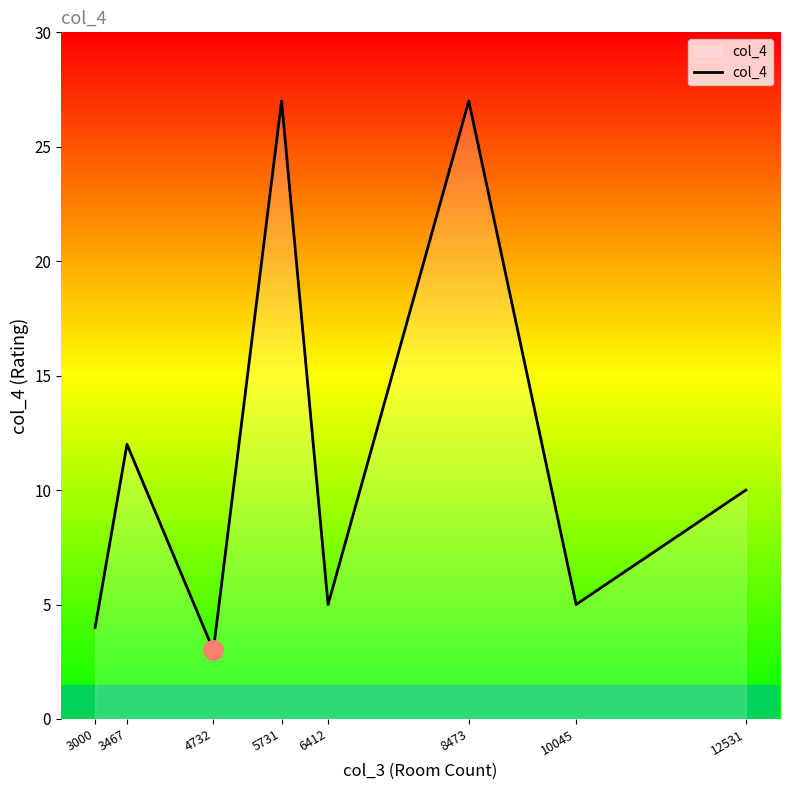

True or false: the data shows 4 at 3000.

True